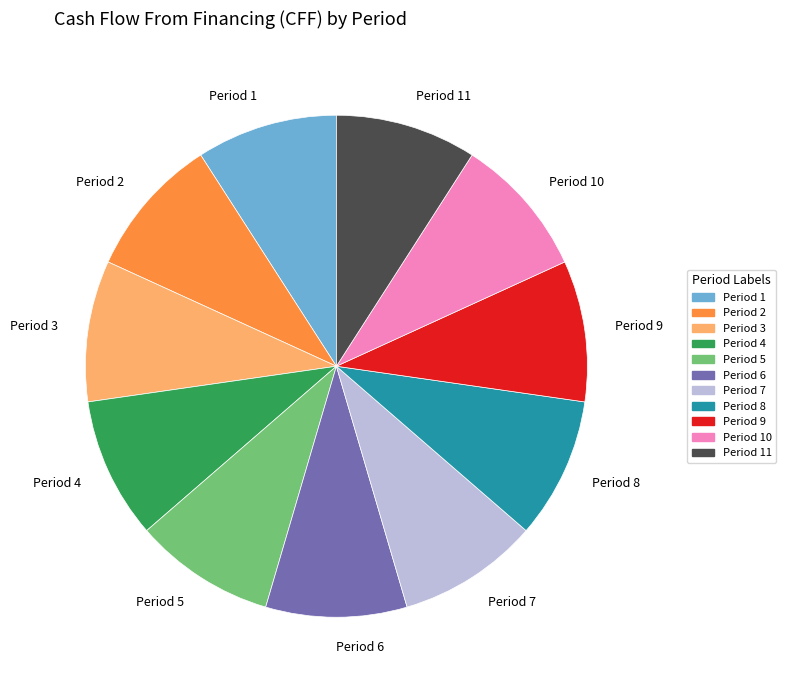

Count the number of slices in the pie.

11